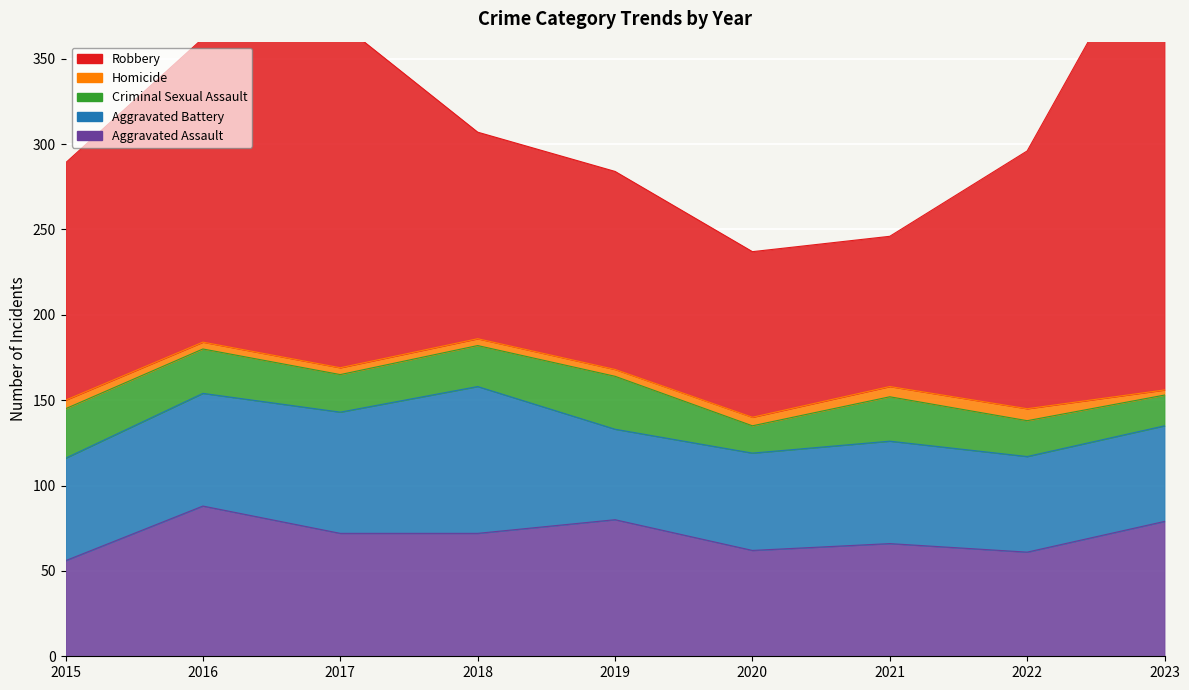

Count the number of categories in the chart.

9